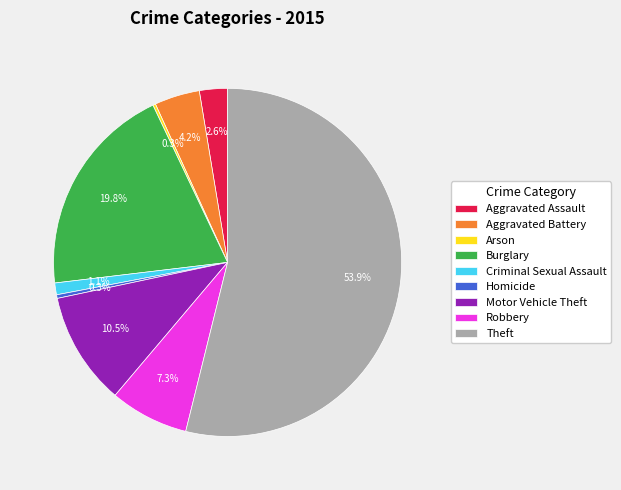

Which category has the biggest portion of the pie?

Theft